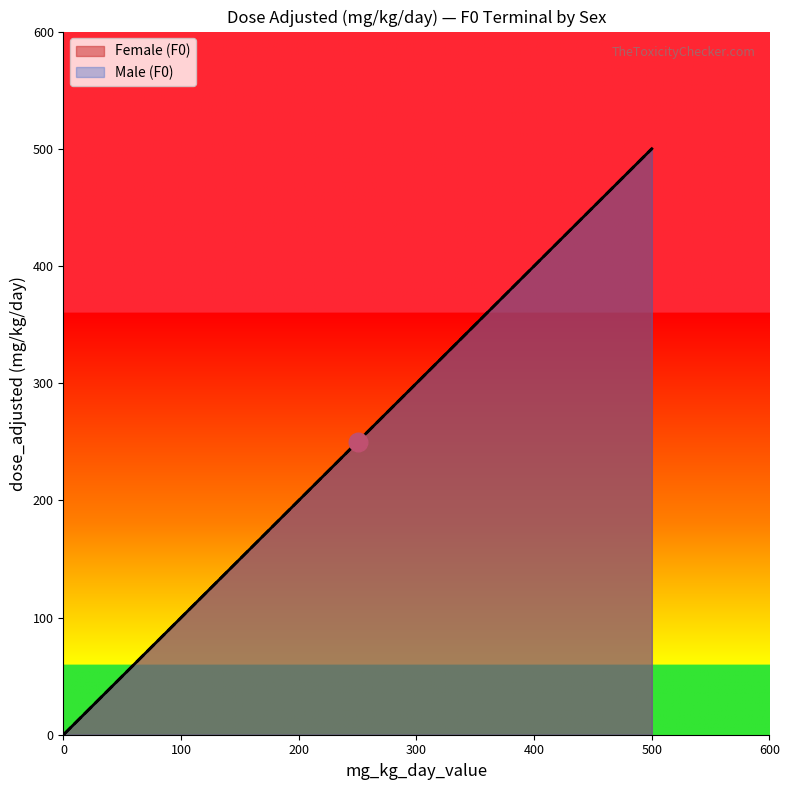

At which category is the sum across all series the highest?

500